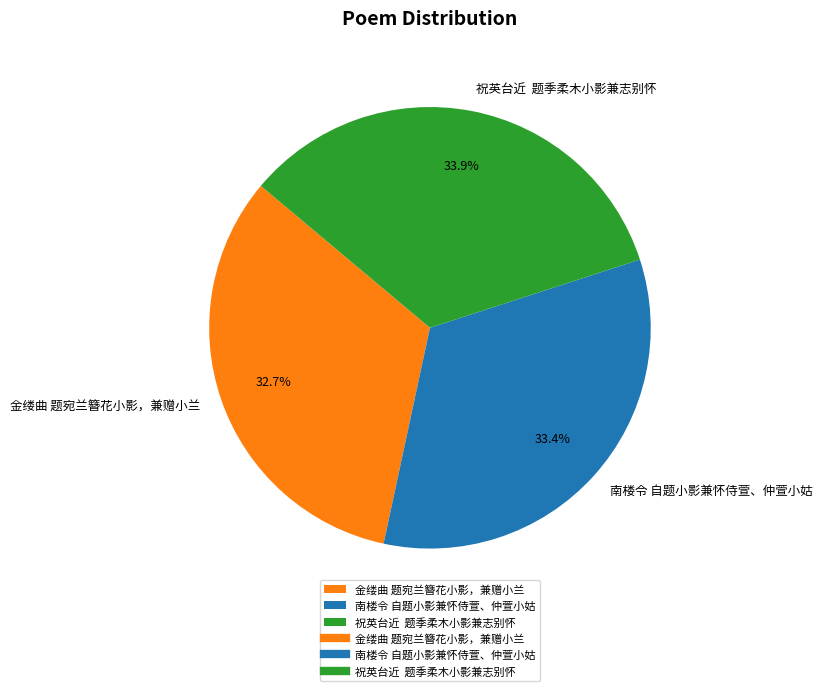

To the nearest percent, what percentage of the pie is 南楼令 自题小影兼怀侍萱、仲萱小姑?

33%